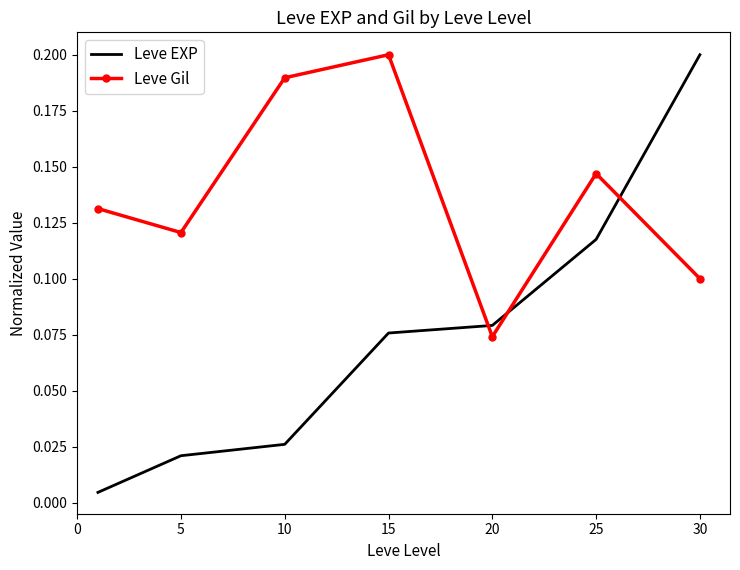

True or false: Leve EXP and Leve Gil cross at least once.

True